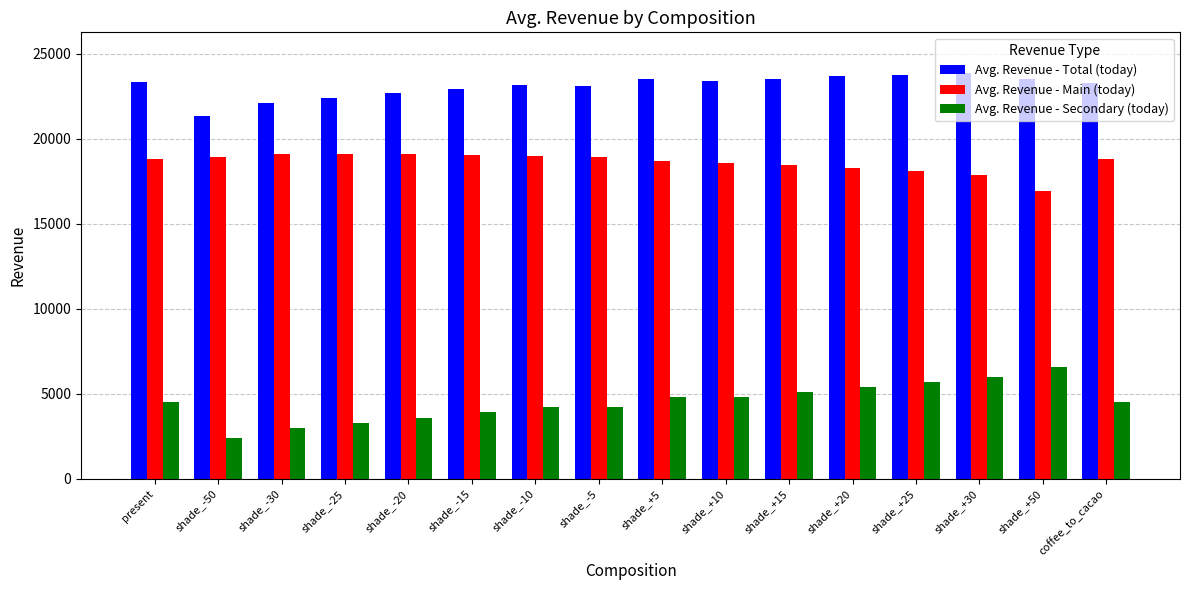

True or false: Avg. Revenue - Secondary (today) has a value of 4200.0 at shade_-5.

True